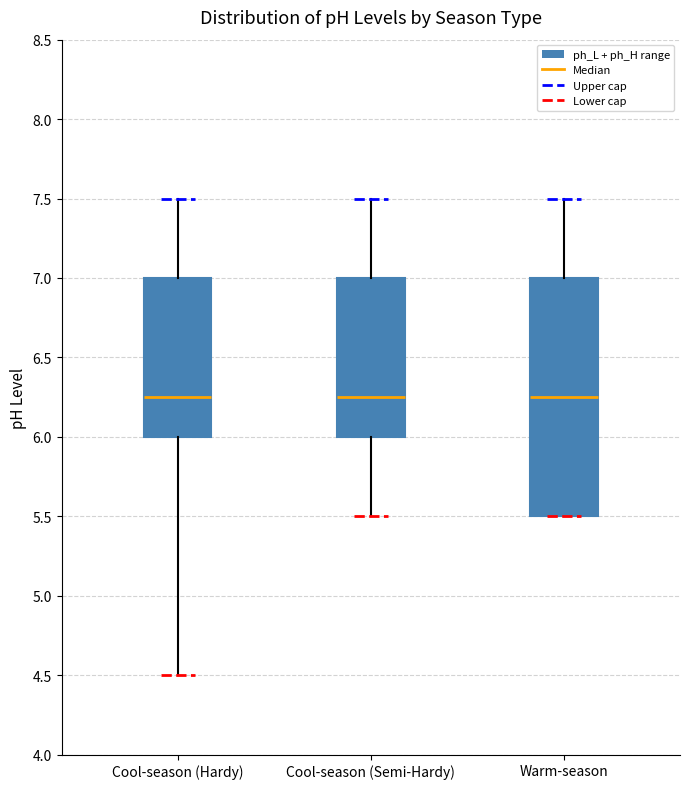

Which box is the tallest, from its lower edge to its upper edge?

Warm-season